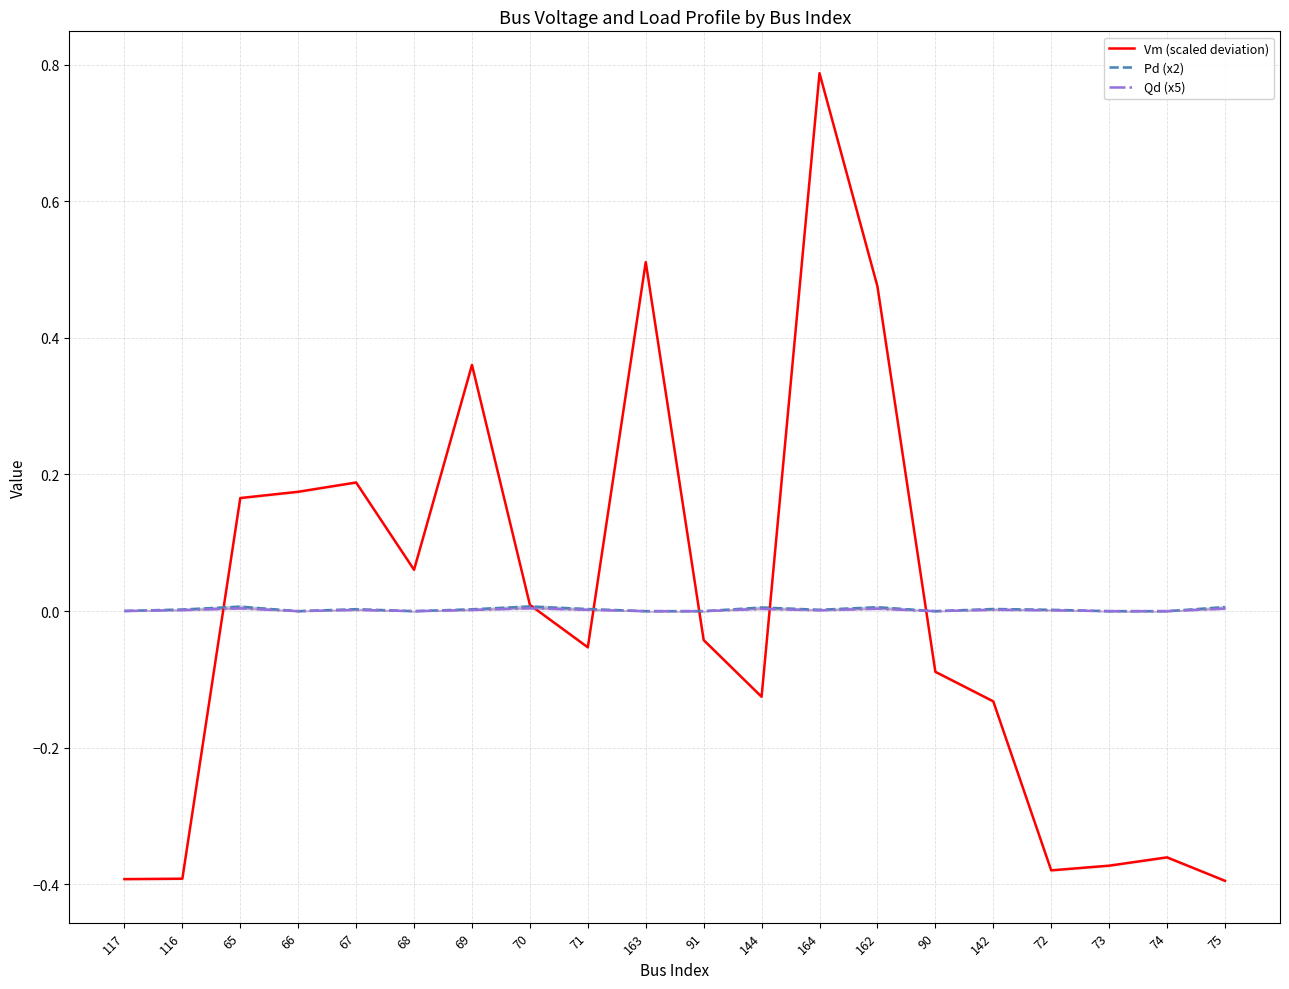

At how many categories does at least one series exceed 0?

16